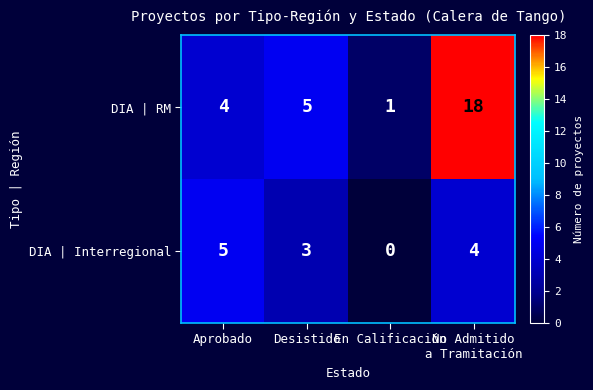

The DIA | RM series shows 4 at Aprobado. True or false?

True